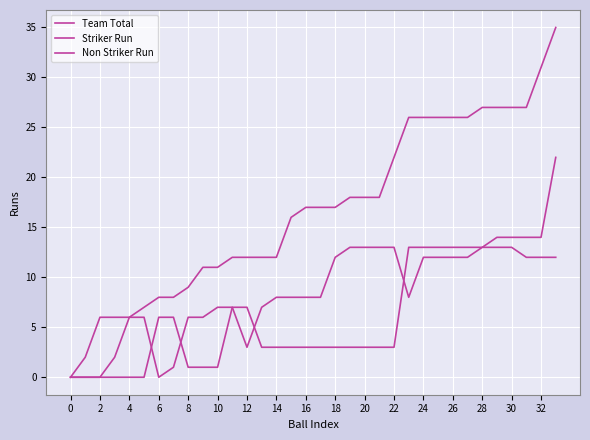

Rank the series by their average value, from lowest to highest.

Non Striker Run, Striker Run, Team Total